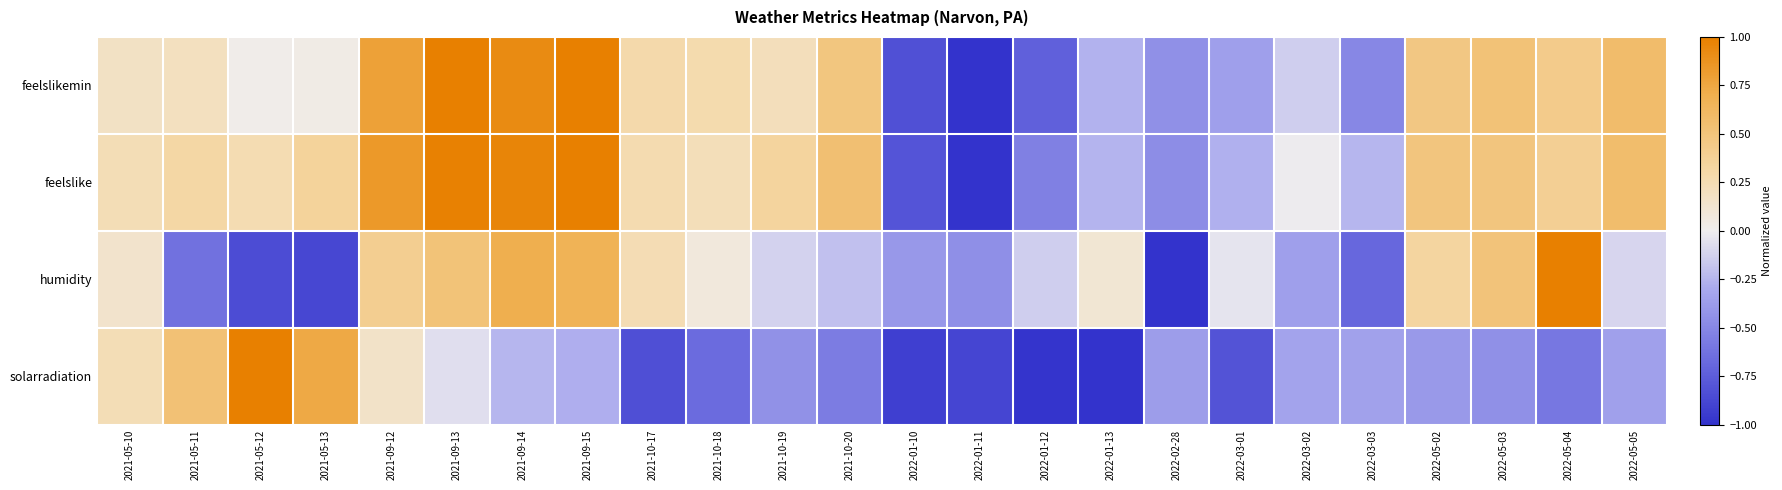

Reading left to right, extract all data points from this chart.

feelslikemin: 2021-05-10=0.2	2021-05-11=0.2	2021-05-12=0.0	2021-05-13=0.0	2021-09-12=0.8	2021-09-13=1.0	2021-09-14=0.9	2021-09-15=1.0	2021-10-17=0.3	2021-10-18=0.3	2021-10-19=0.2	2021-10-20=0.5	2022-01-10=-0.8	2022-01-11=-1.0	2022-01-12=-0.7	2022-01-13=-0.3	2022-02-28=-0.5	2022-03-01=-0.4	2022-03-02=-0.1	2022-03-03=-0.5	2022-05-02=0.5	2022-05-03=0.5	2022-05-04=0.4	2022-05-05=0.6
feelslike: 2021-05-10=0.2	2021-05-11=0.3	2021-05-12=0.3	2021-05-13=0.4	2021-09-12=0.8	2021-09-13=1.0	2021-09-14=1.0	2021-09-15=1.0	2021-10-17=0.3	2021-10-18=0.2	2021-10-19=0.3	2021-10-20=0.5	2022-01-10=-0.8	2022-01-11=-1.0	2022-01-12=-0.5	2022-01-13=-0.3	2022-02-28=-0.5	2022-03-01=-0.3	2022-03-02=-0.0	2022-03-03=-0.2	2022-05-02=0.5	2022-05-03=0.5	2022-05-04=0.4	2022-05-05=0.6
humidity: 2021-05-10=0.1	2021-05-11=-0.6	2021-05-12=-0.8	2021-05-13=-0.9	2021-09-12=0.4	2021-09-13=0.5	2021-09-14=0.7	2021-09-15=0.7	2021-10-17=0.2	2021-10-18=0.1	2021-10-19=-0.1	2021-10-20=-0.2	2022-01-10=-0.4	2022-01-11=-0.5	2022-01-12=-0.1	2022-01-13=0.1	2022-02-28=-1.0	2022-03-01=-0.0	2022-03-02=-0.4	2022-03-03=-0.7	2022-05-02=0.3	2022-05-03=0.5	2022-05-04=1.0	2022-05-05=-0.1
solarradiation: 2021-05-10=0.2	2021-05-11=0.5	2021-05-12=1.0	2021-05-13=0.7	2021-09-12=0.2	2021-09-13=-0.1	2021-09-14=-0.2	2021-09-15=-0.3	2021-10-17=-0.8	2021-10-18=-0.7	2021-10-19=-0.4	2021-10-20=-0.6	2022-01-10=-0.9	2022-01-11=-0.9	2022-01-12=-1.0	2022-01-13=-1.0	2022-02-28=-0.4	2022-03-01=-0.8	2022-03-02=-0.3	2022-03-03=-0.4	2022-05-02=-0.4	2022-05-03=-0.4	2022-05-04=-0.6	2022-05-05=-0.4